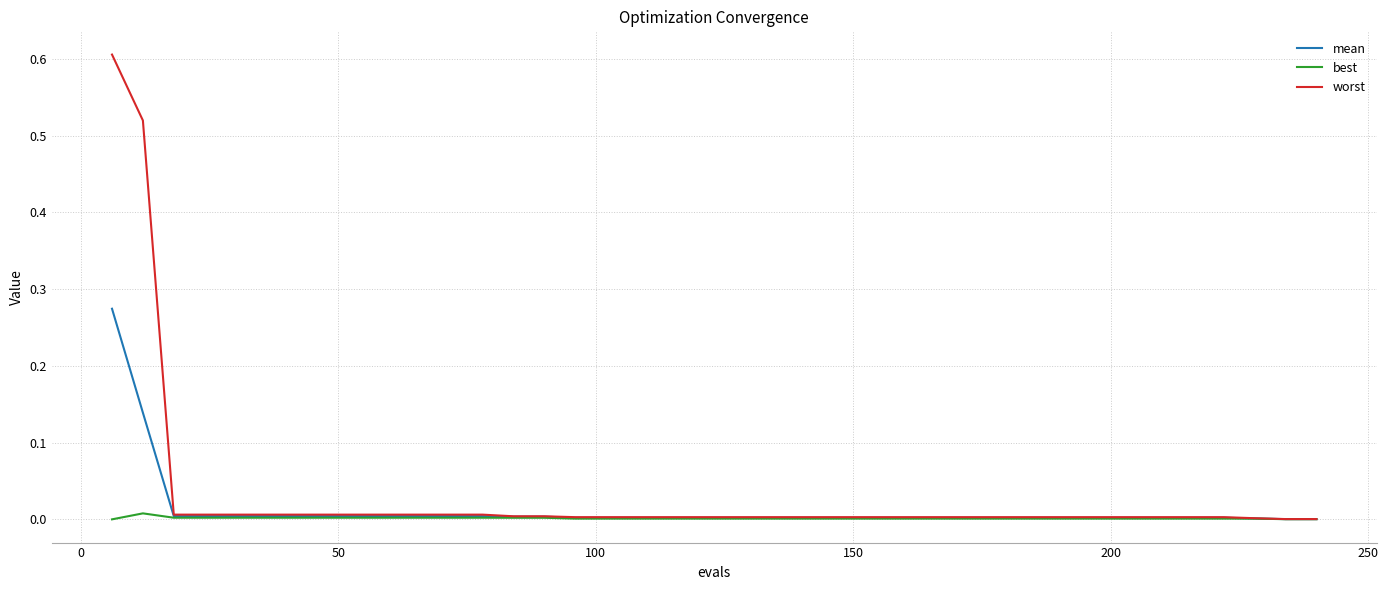

What is the maximum value for worst?

0.6